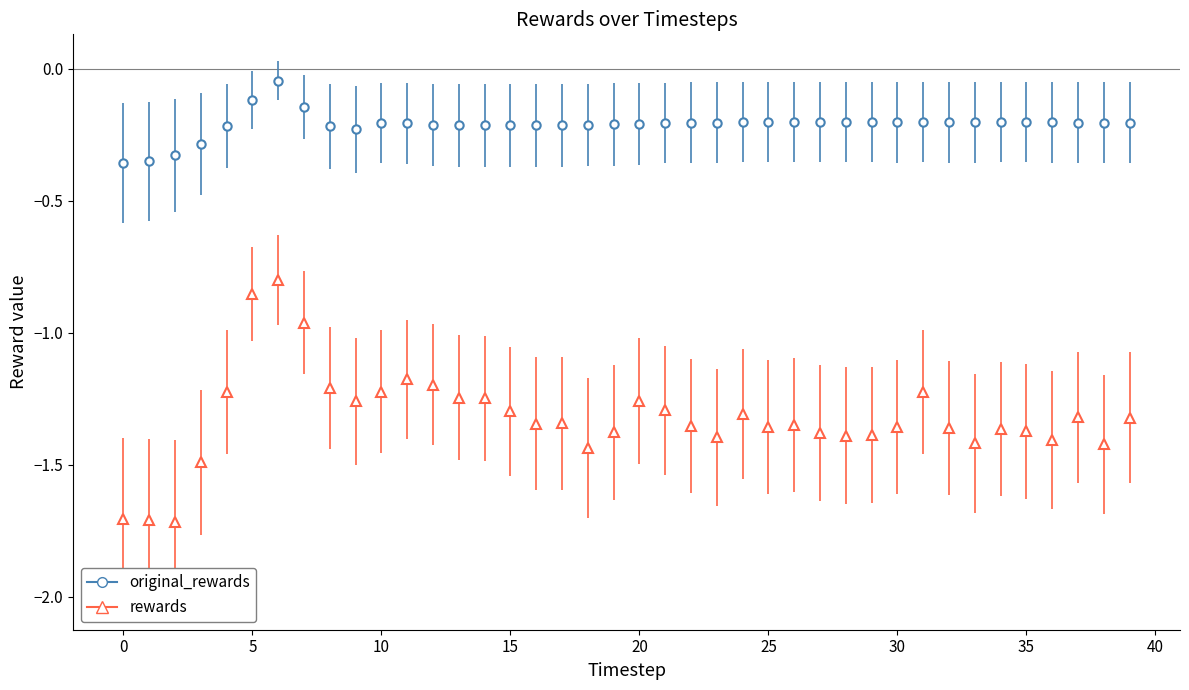

List the series in order of their overall mean, lowest first.

rewards, original_rewards